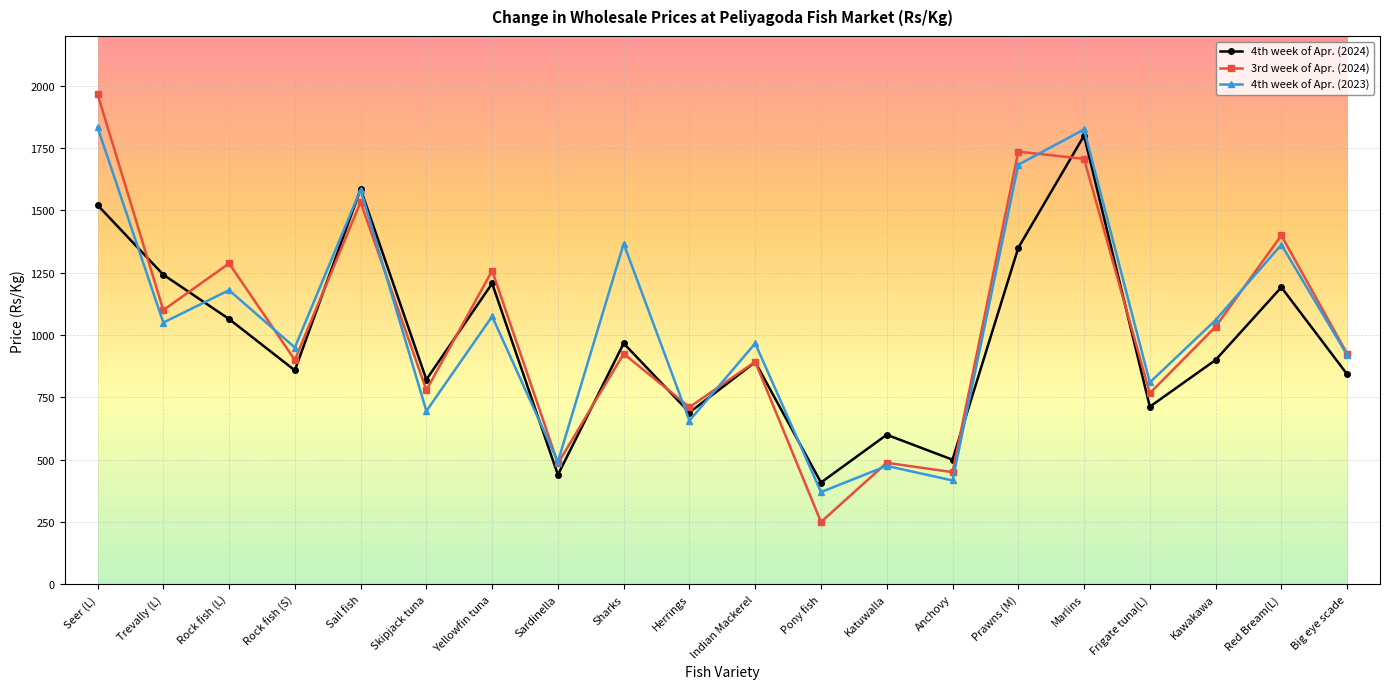

What is the spread (max minus min) of values at Rock fish (L)?

223.2